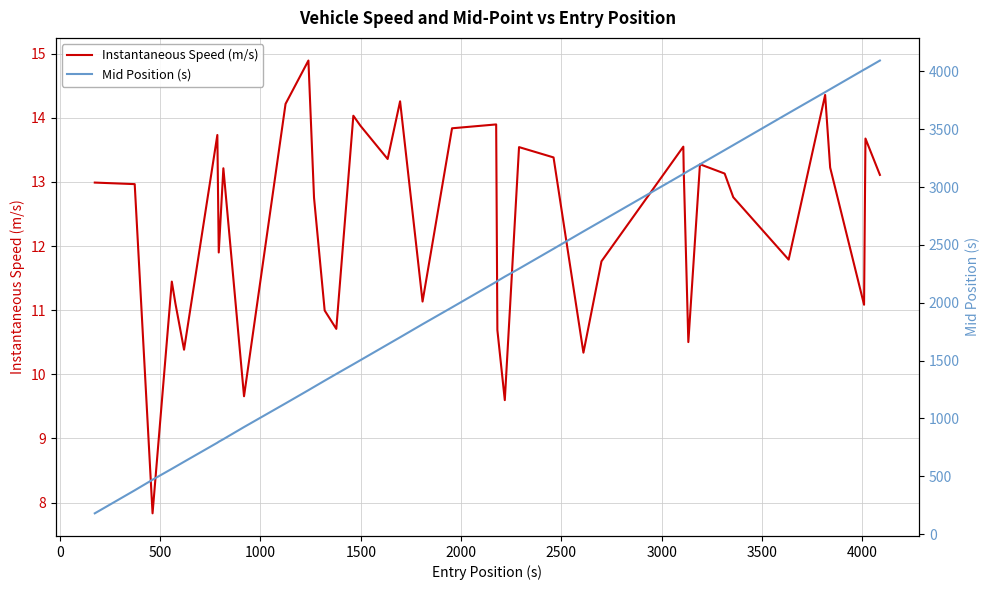

What is the maximum value for Instantaneous Speed (m/s)?

14.9